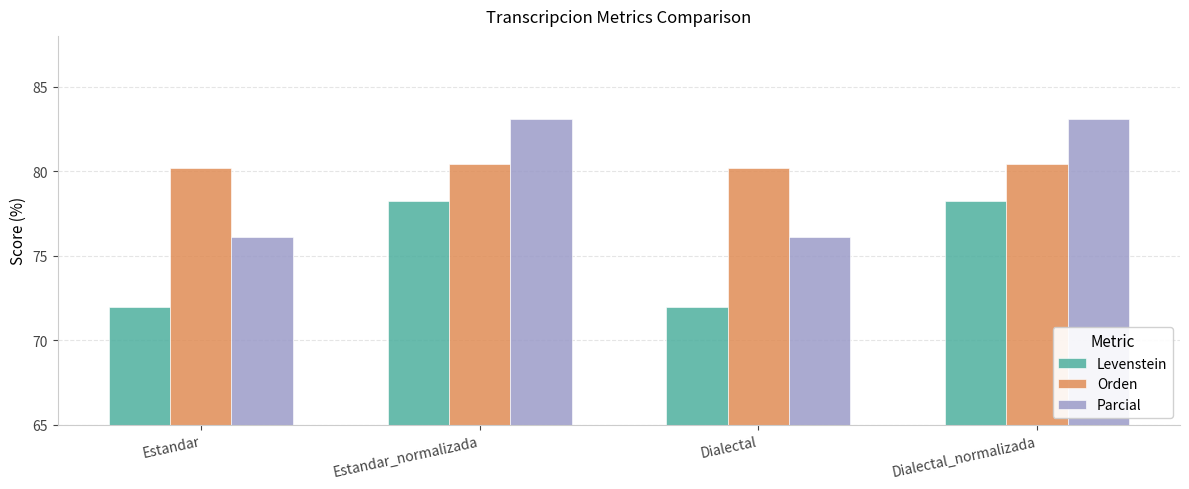

Reading left to right, what are all the values shown in this chart?

Levenstein: Estandar=72.0	Estandar_normalizada=78.2	Dialectal=72.0	Dialectal_normalizada=78.2
Orden: Estandar=80.2	Estandar_normalizada=80.4	Dialectal=80.2	Dialectal_normalizada=80.4
Parcial: Estandar=76.1	Estandar_normalizada=83.1	Dialectal=76.1	Dialectal_normalizada=83.1